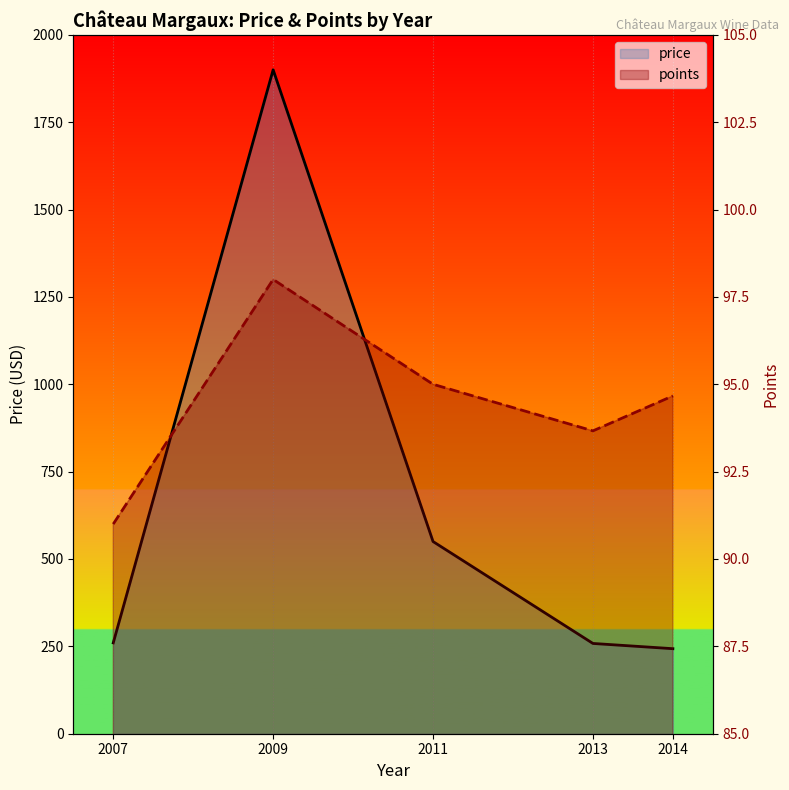

The points series shows 26.9 at 2014. True or false?

False